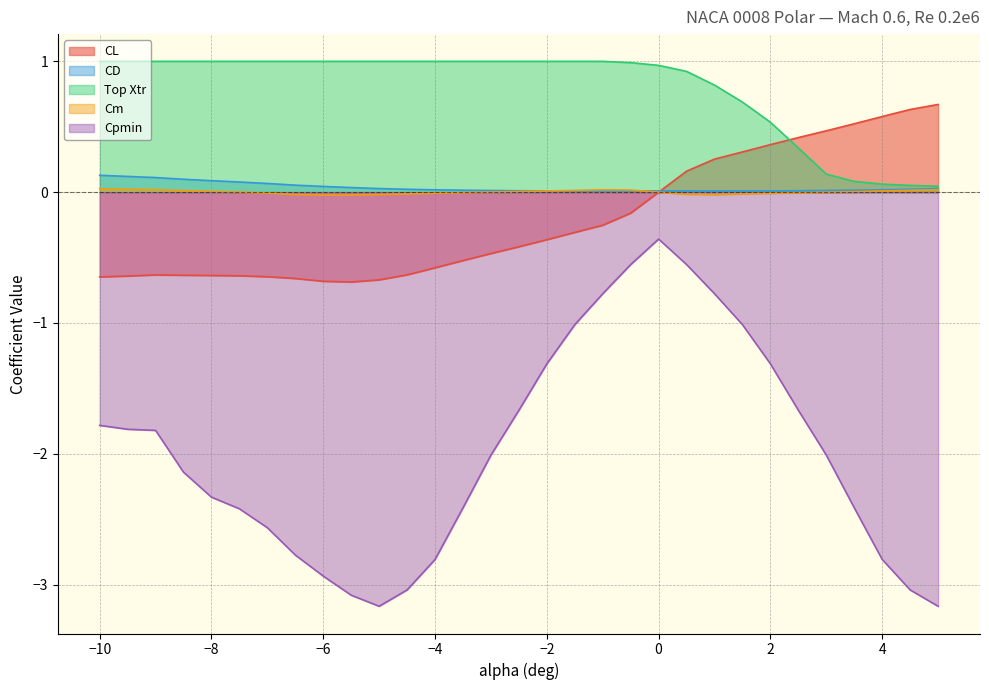

Which series has the largest total across all categories?

Top Xtr